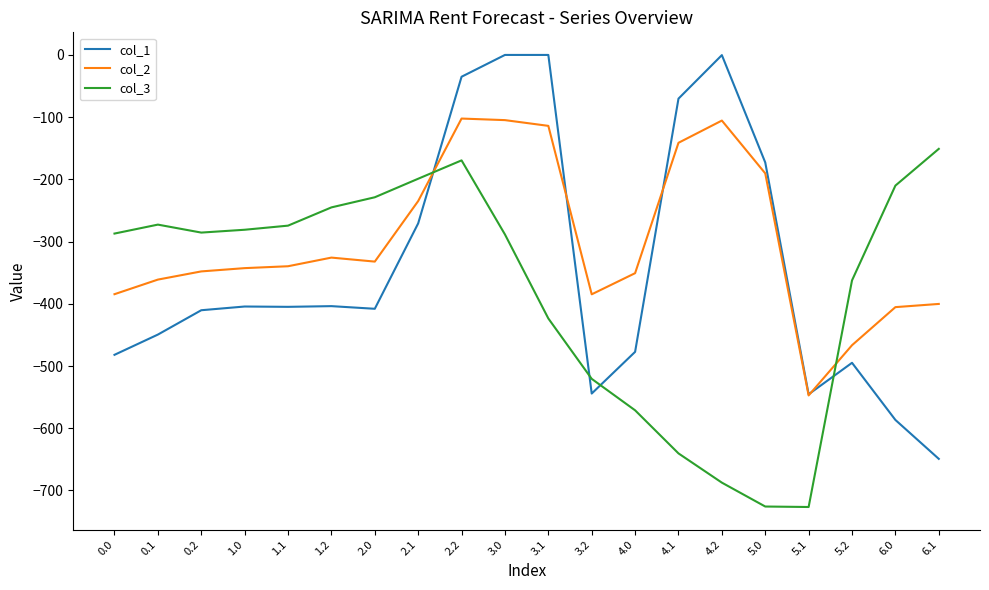

What is the minimum value for col_1?

-649.2